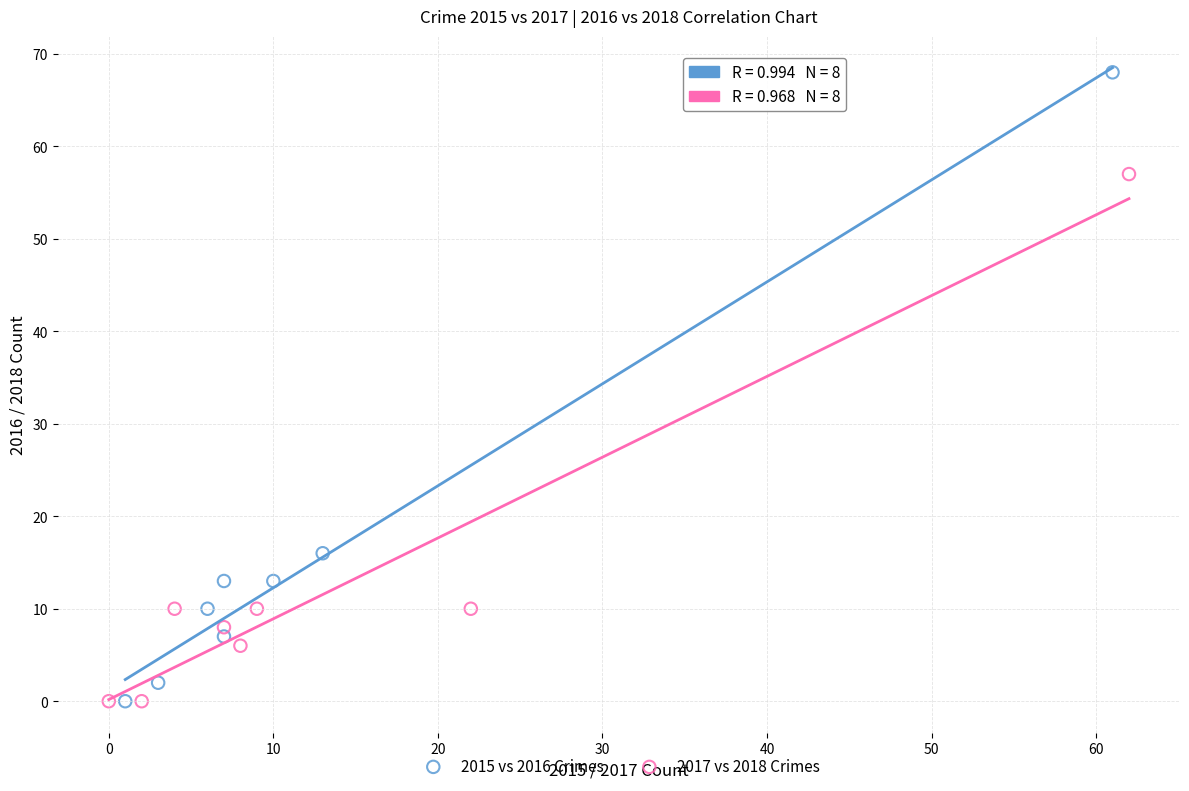

Which series has the widest spread of Y values?

2015 vs 2016 Crimes